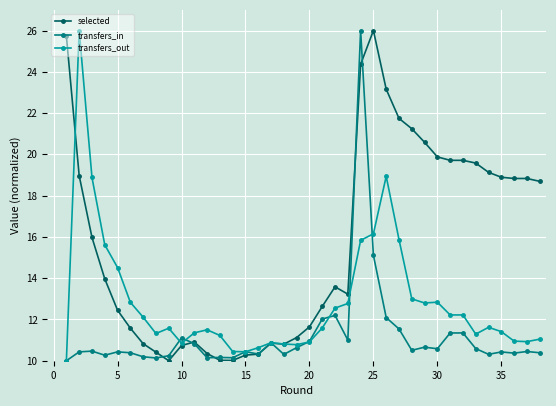

Which series has the largest total across all categories?

selected